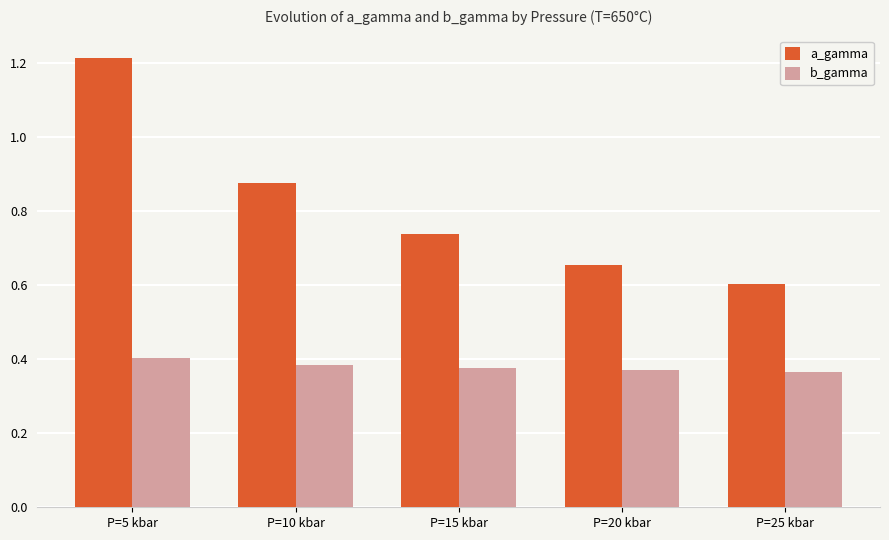

Count the number of categories in the chart.

5